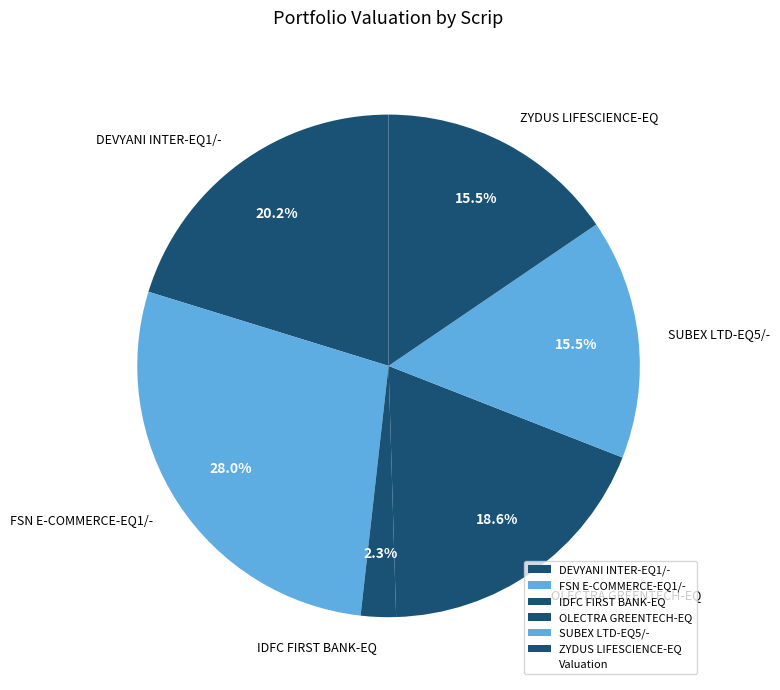

Between OLECTRA GREENTECH-EQ and FSN E-COMMERCE-EQ1/-, which is larger?

FSN E-COMMERCE-EQ1/-